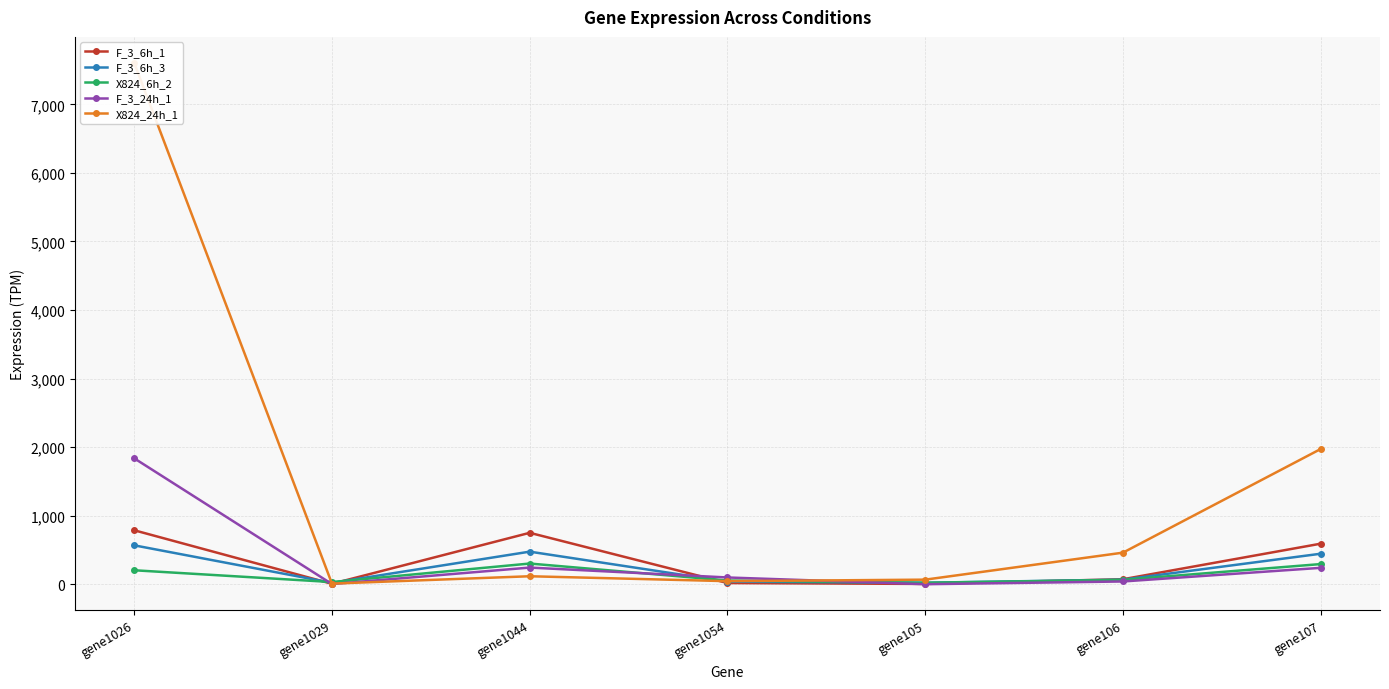

List the series in order of their peak value, highest first.

X824_24h_1, F_3_24h_1, F_3_6h_1, F_3_6h_3, X824_6h_2